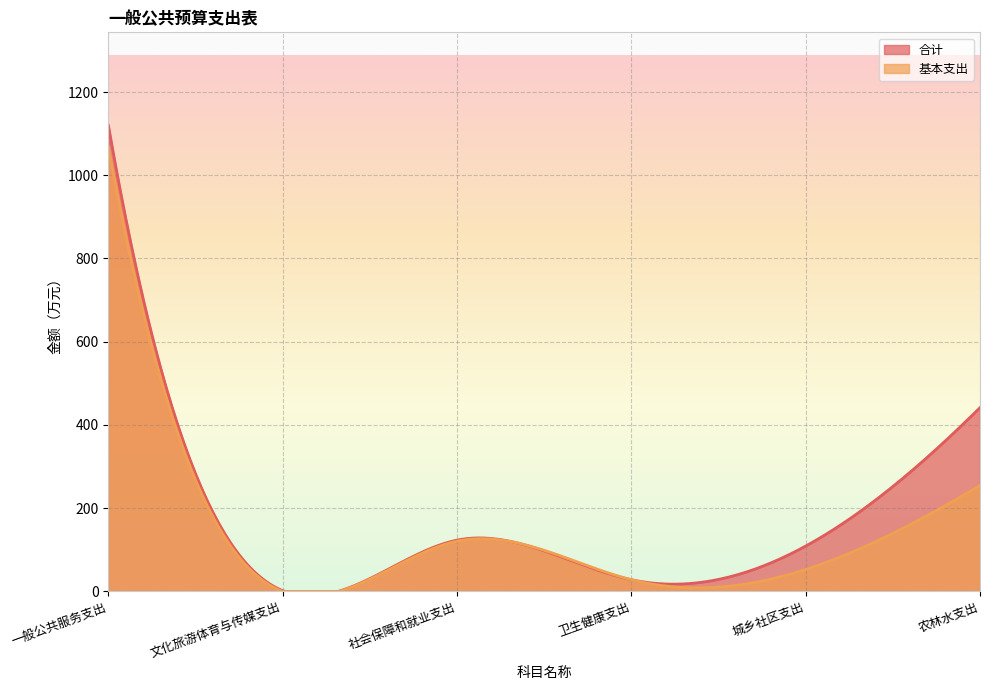

How many data points does each series have?

6